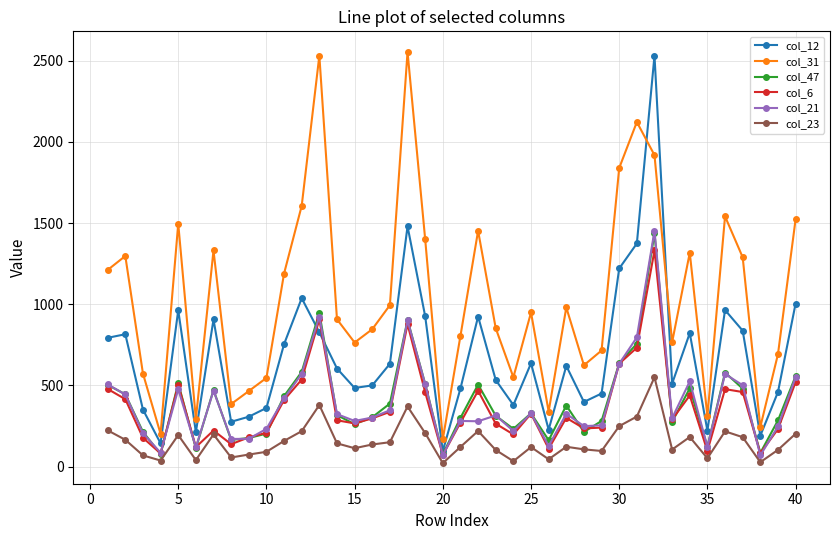

Which series ends up on top after the final intersection of col_47 and col_12?

col_12